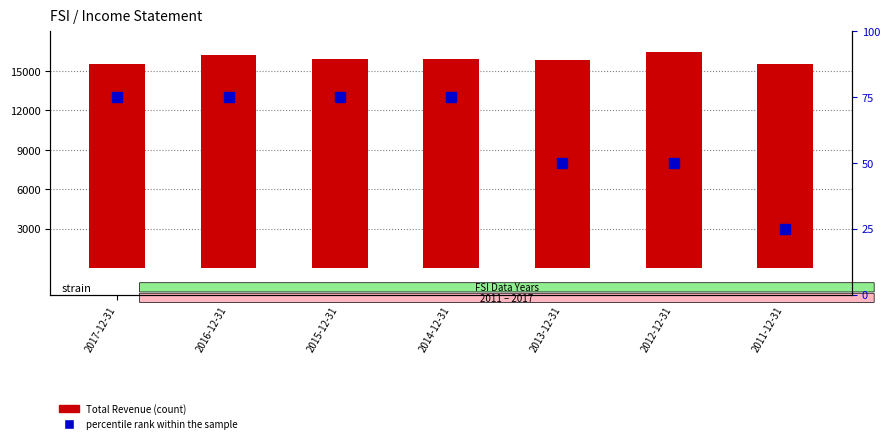

What is the minimum value for percentile rank within the sample?

25